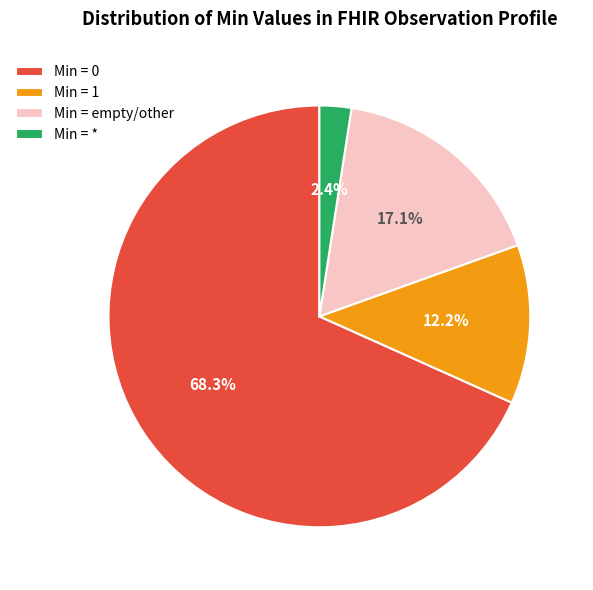

Which category has the smallest portion of the pie?

Min = *